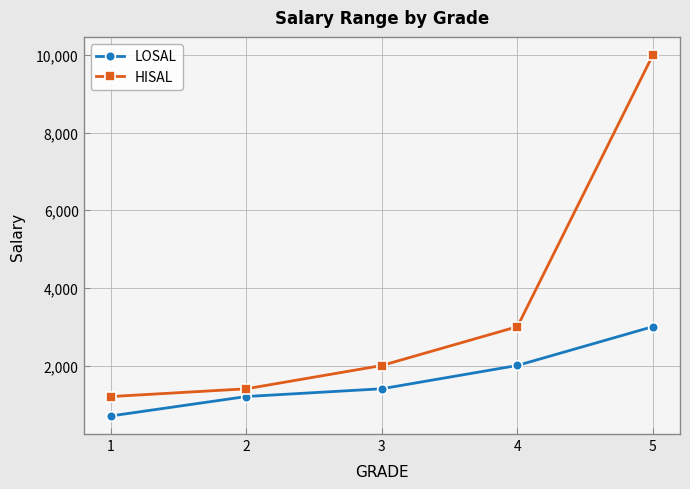

How many values in the HISAL series are below 2000?

2